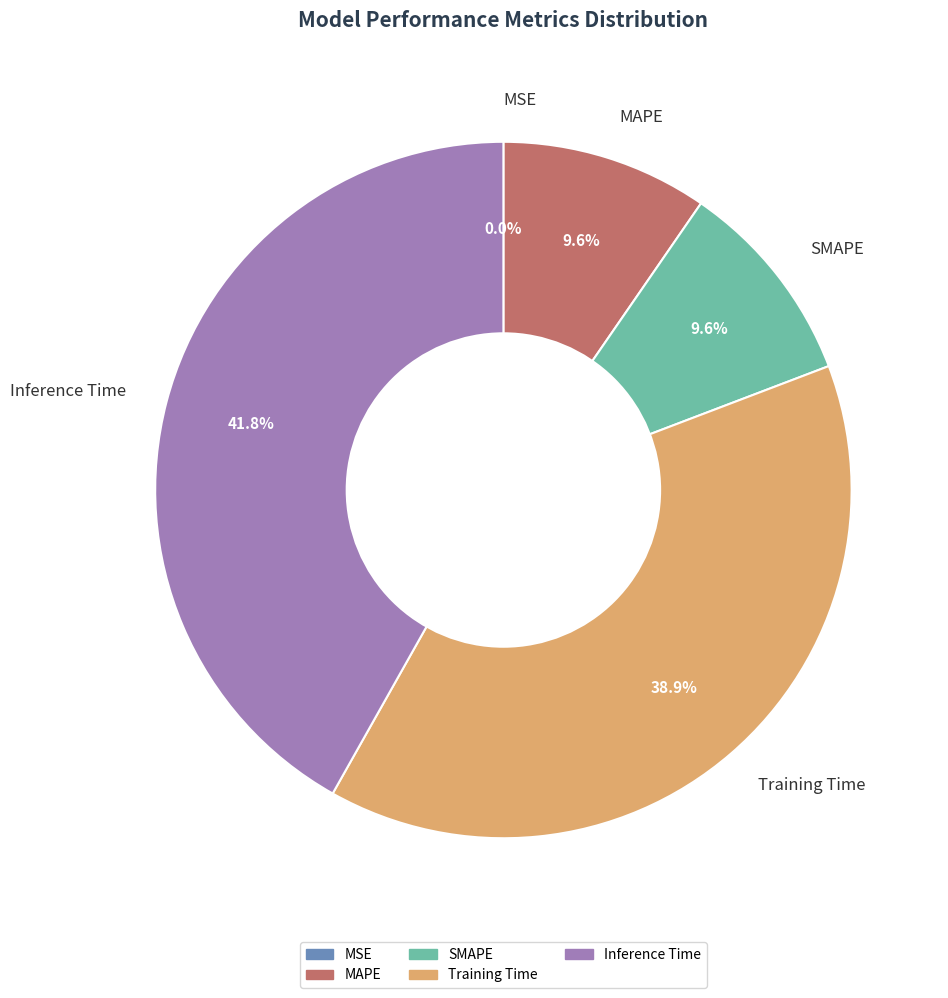

Which has a higher value, MAPE or Inference Time?

Inference Time